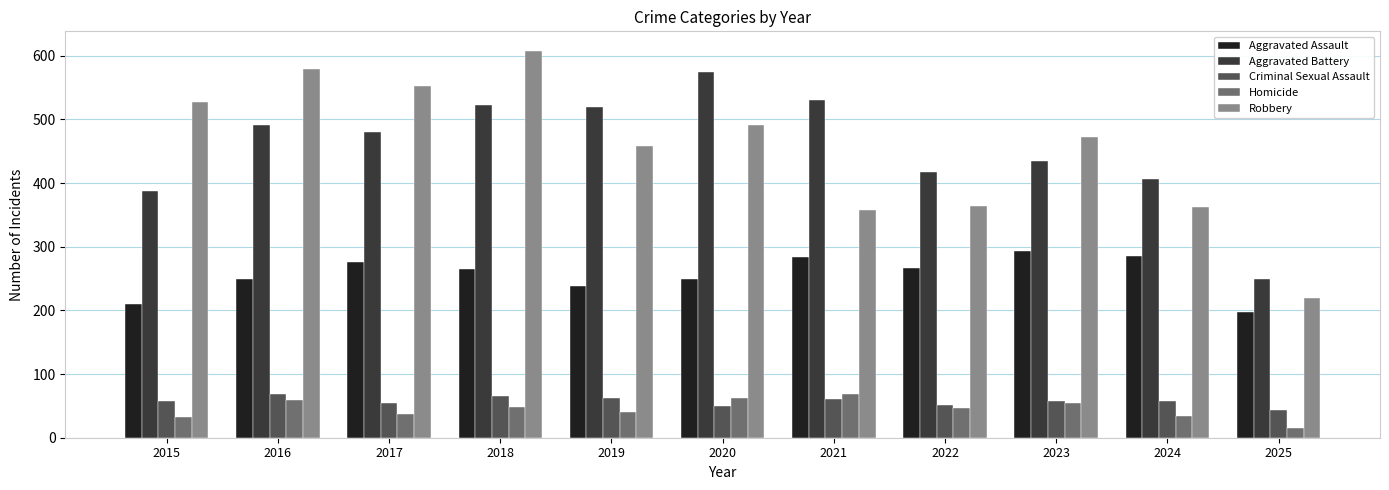

What is the greatest value displayed?

608